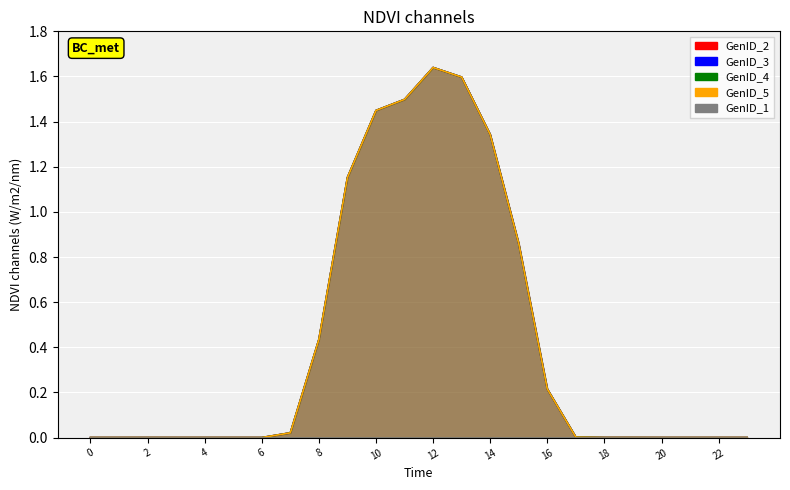

True or false: GenID_5 and GenID_3 intersect in this chart.

False